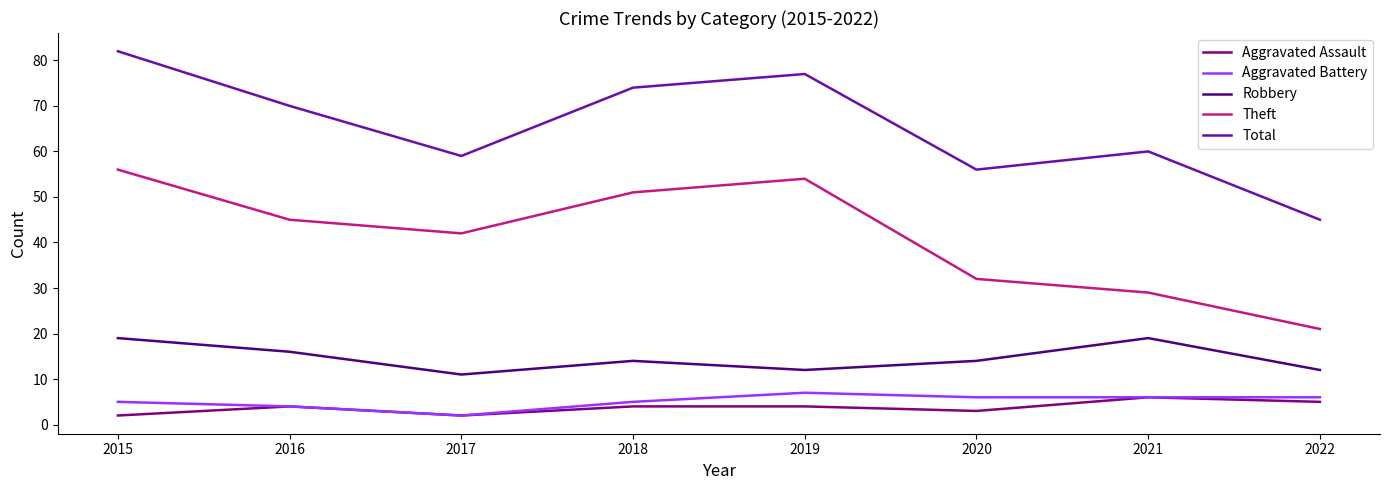

Reading left to right, extract all data points from this chart.

Aggravated Assault: 2	4	2	4	4	3	6	5
Aggravated Battery: 5	4	2	5	7	6	6	6
Robbery: 19	16	11	14	12	14	19	12
Theft: 56	45	42	51	54	32	29	21
Total: 82	70	59	74	77	56	60	45